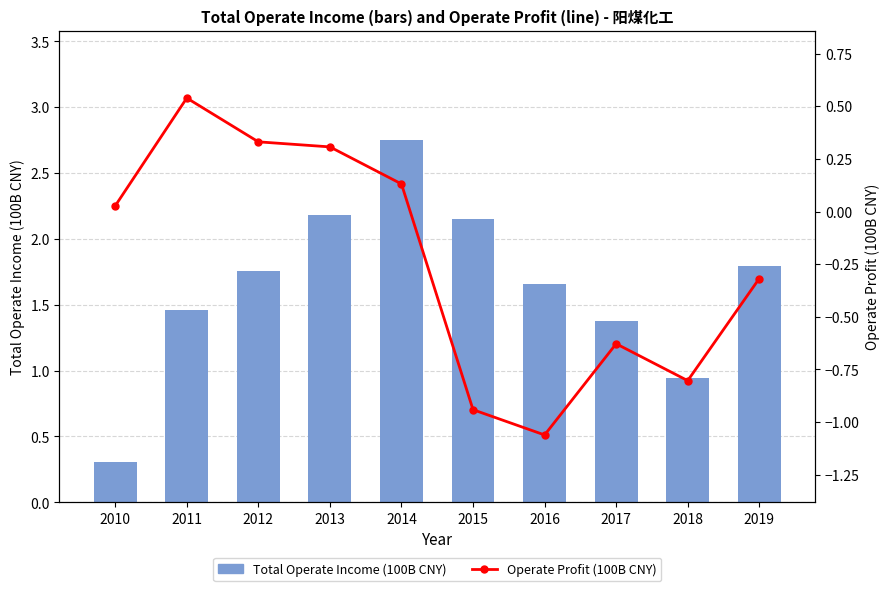

What is the total value across all series at 2011?

2.0